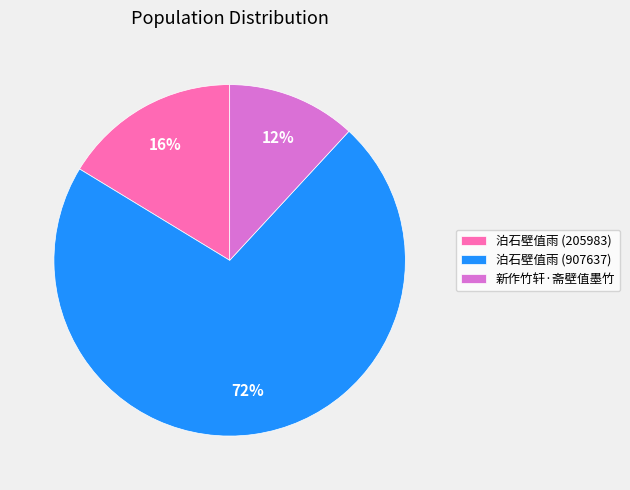

Combined, do 泊石壁值雨 (907637) and 新作竹轩·斋壁值墨竹 account for over 50%?

Yes